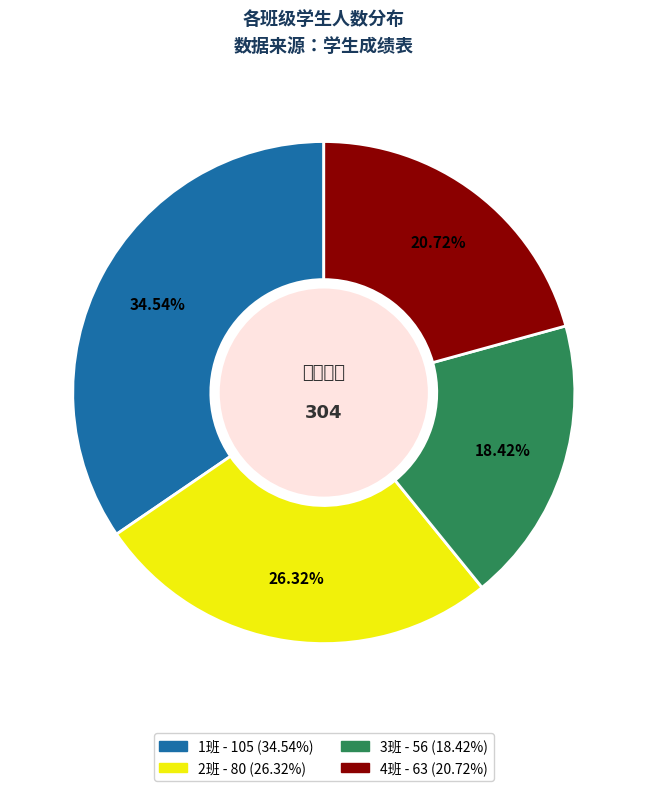

Combined, do 1班 and 3班 account for over 50%?

Yes